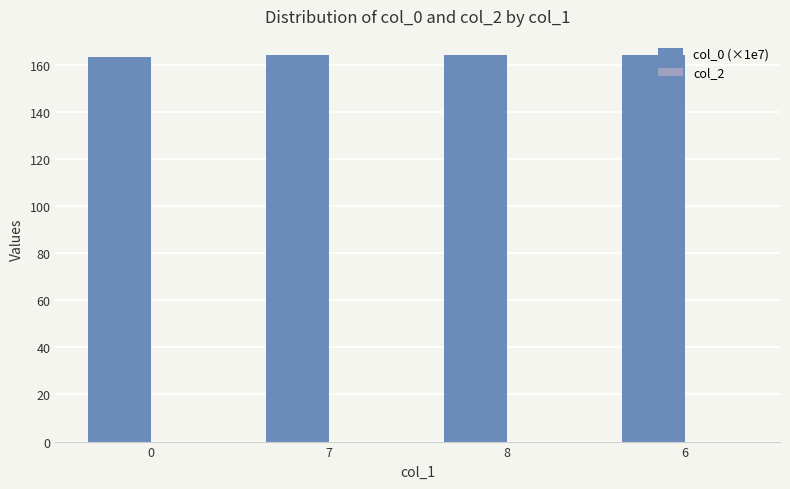

What is the ratio of the value at 0 to the value at 8?

1.0